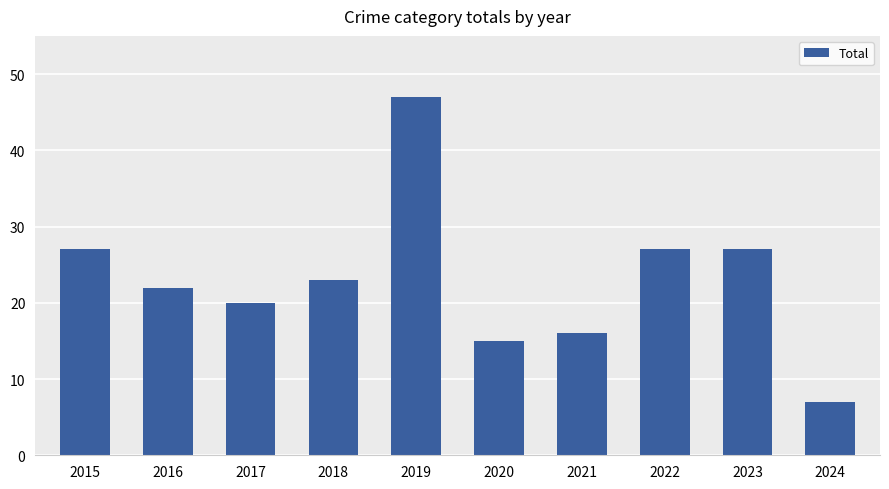

What is the difference between the values at 2020 and 2023?

12